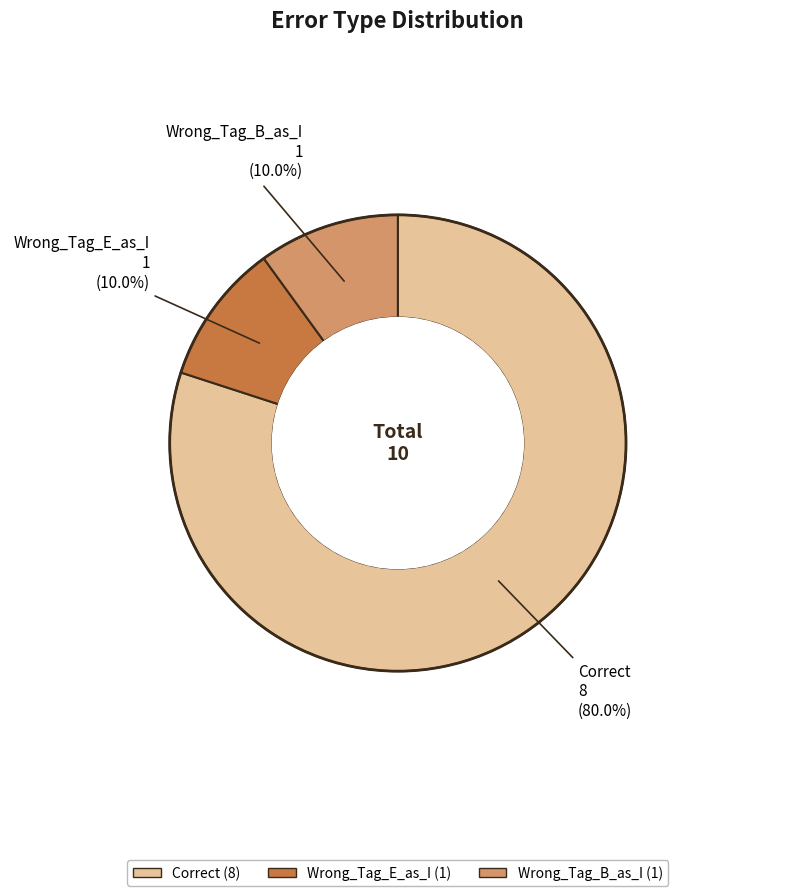

What percentage is the Wrong_Tag_B_as_I slice, to the nearest percent?

10%